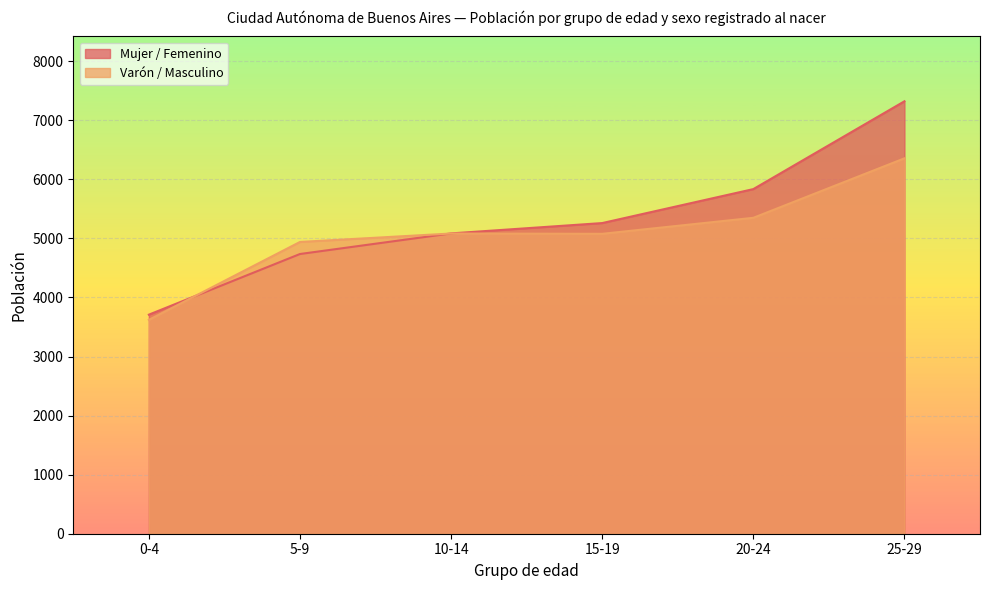

What are all the series names shown in the legend?

Mujer / Femenino, Varón / Masculino